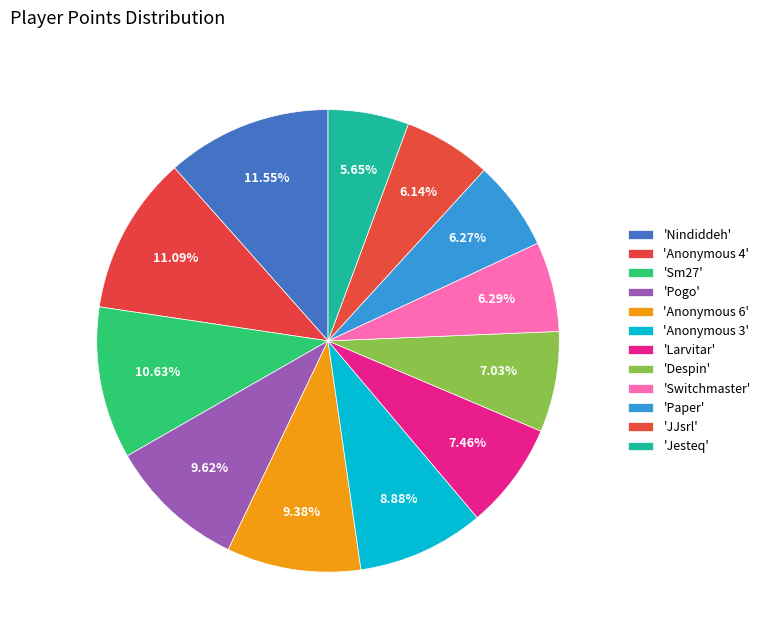

Count the number of slices in the pie.

12